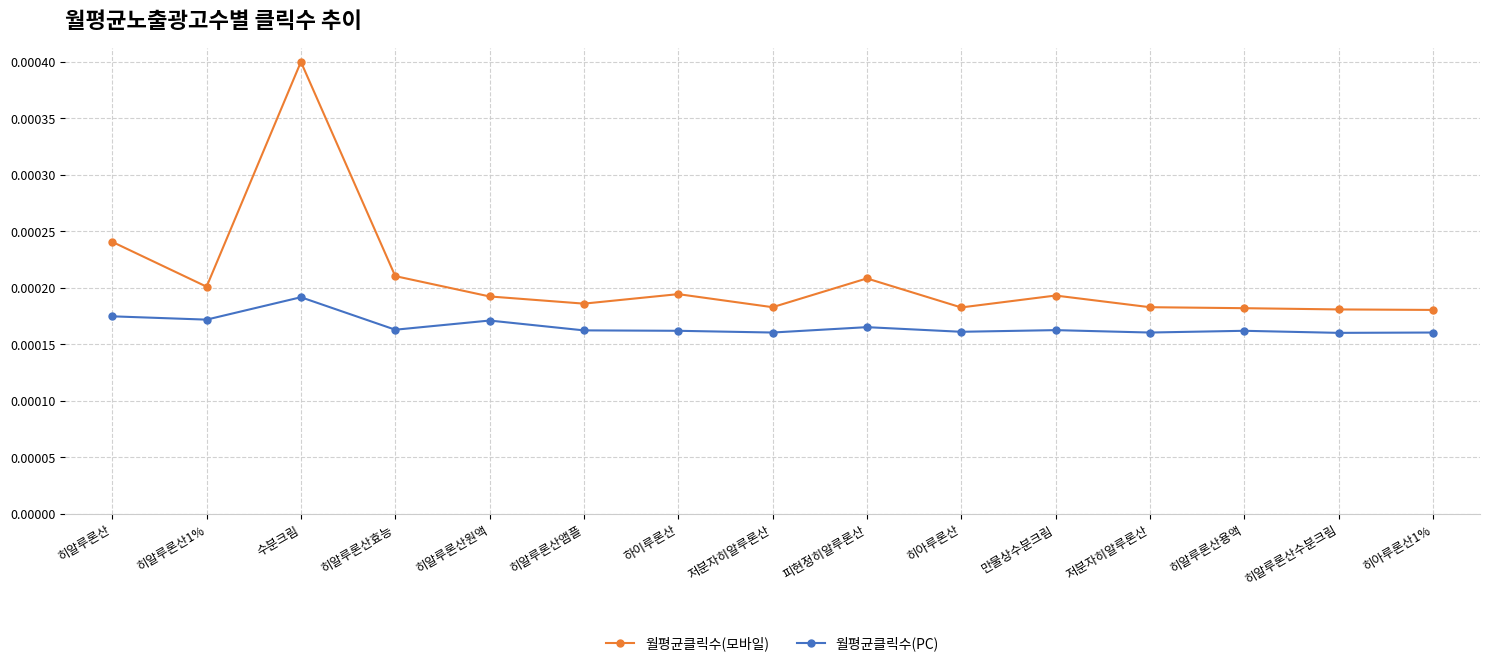

How many distinct data groups are displayed?

2